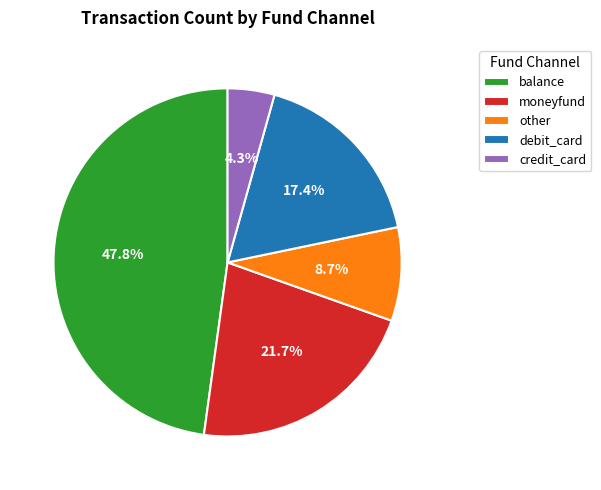

Which has a higher value, debit_card or moneyfund?

moneyfund